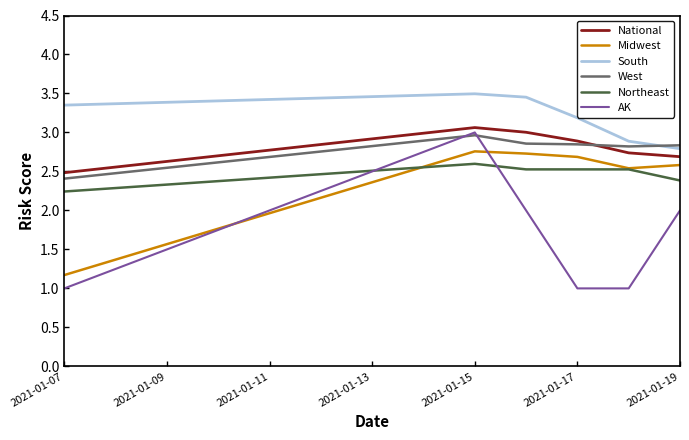

Which series has the widest spread of values?

AK